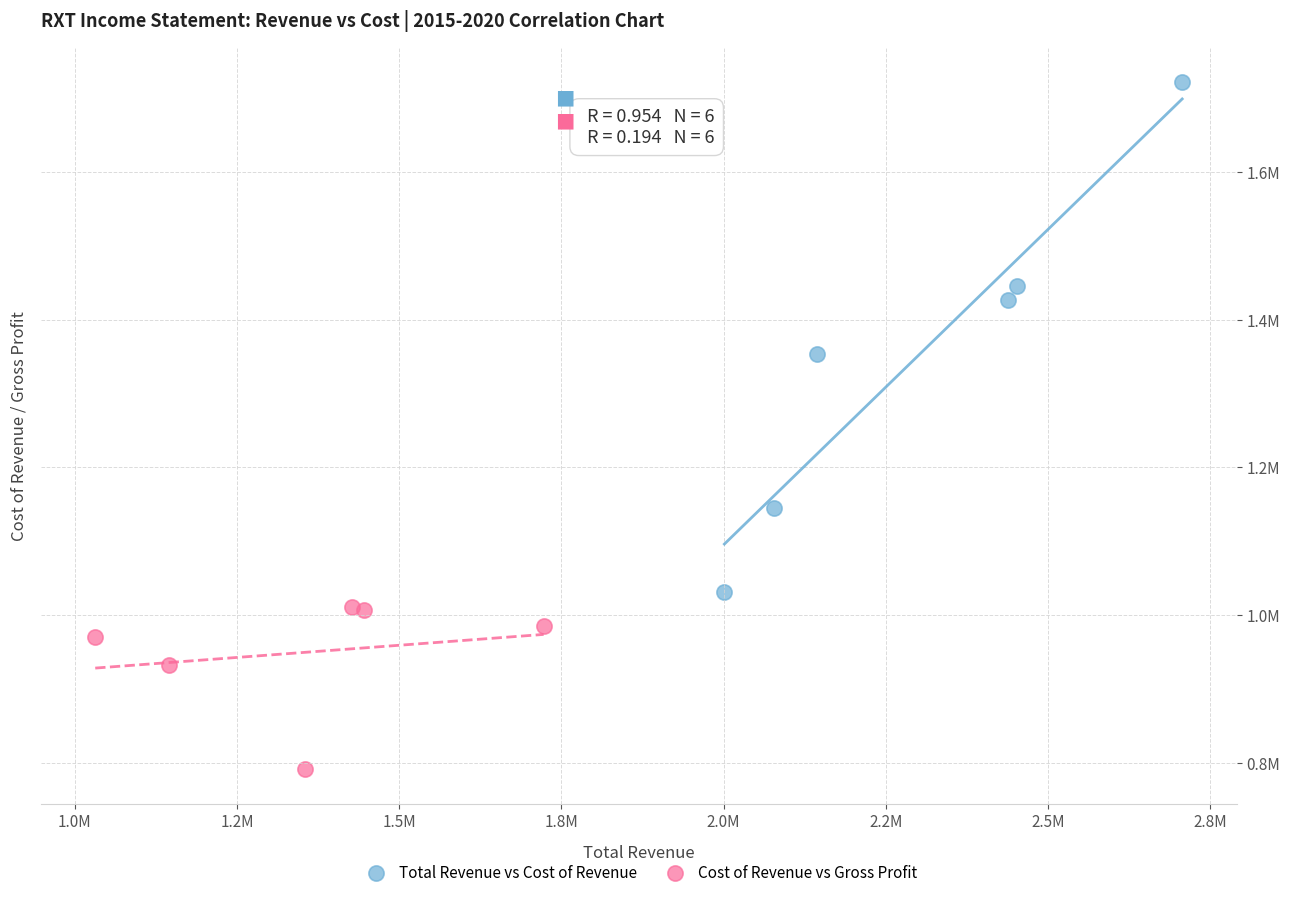

What are all the series names shown in the legend?

Total Revenue vs Cost of Revenue, Cost of Revenue vs Gross Profit